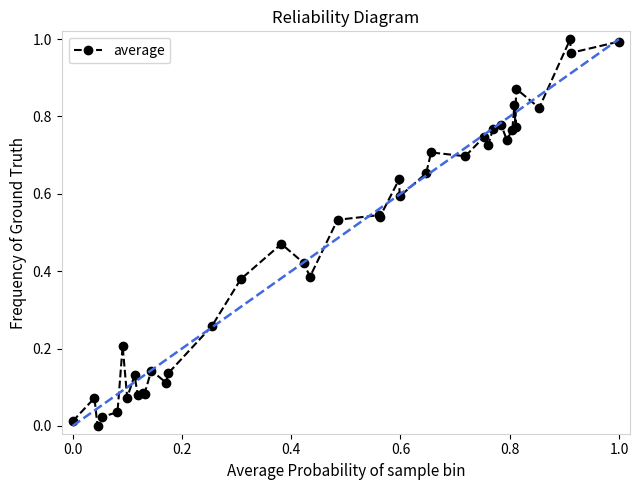

What is the sum of all values?

18.8